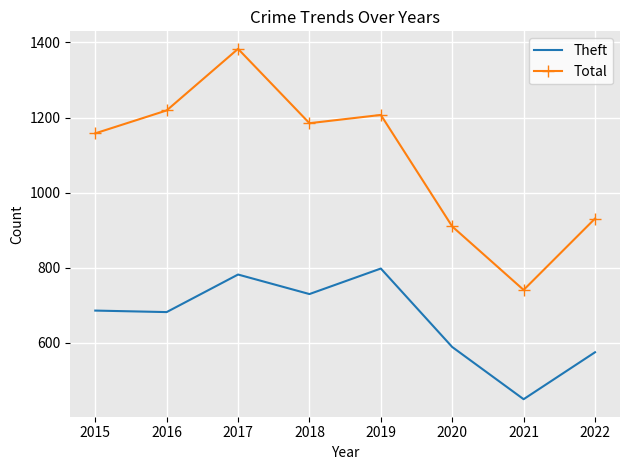

What is the difference between the maximum and minimum values in the Theft series?

348